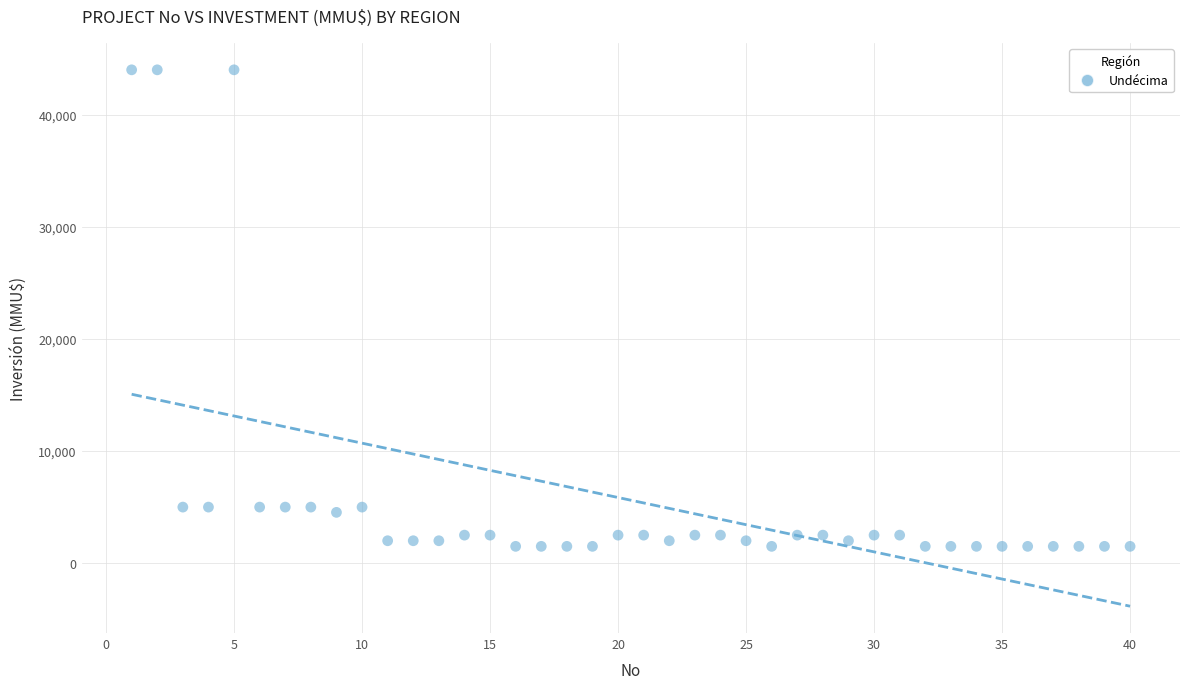

What is the range of X values (max minus min)?

39